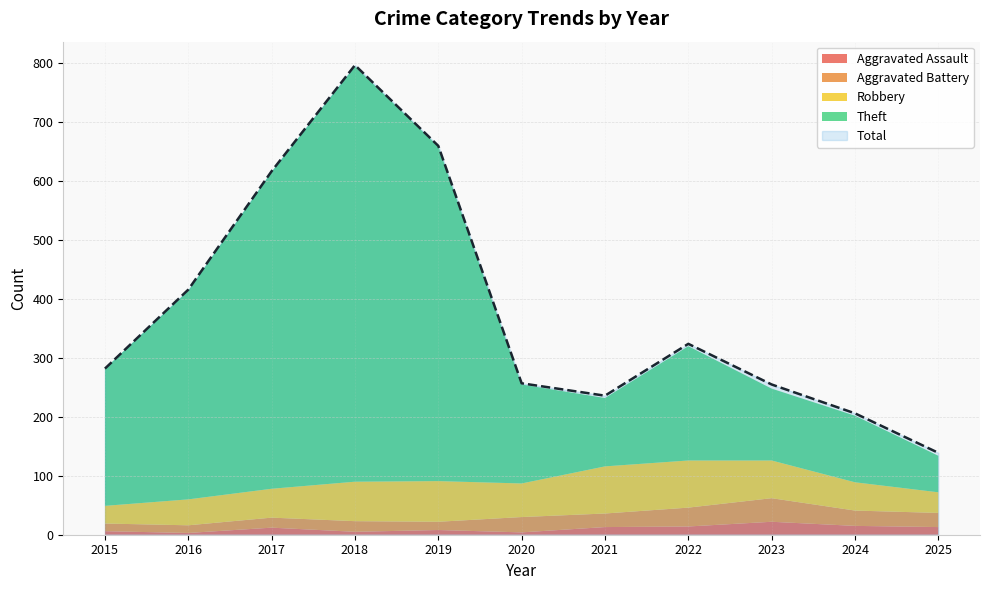

At which category does Aggravated Assault reach its first local valley?

2016